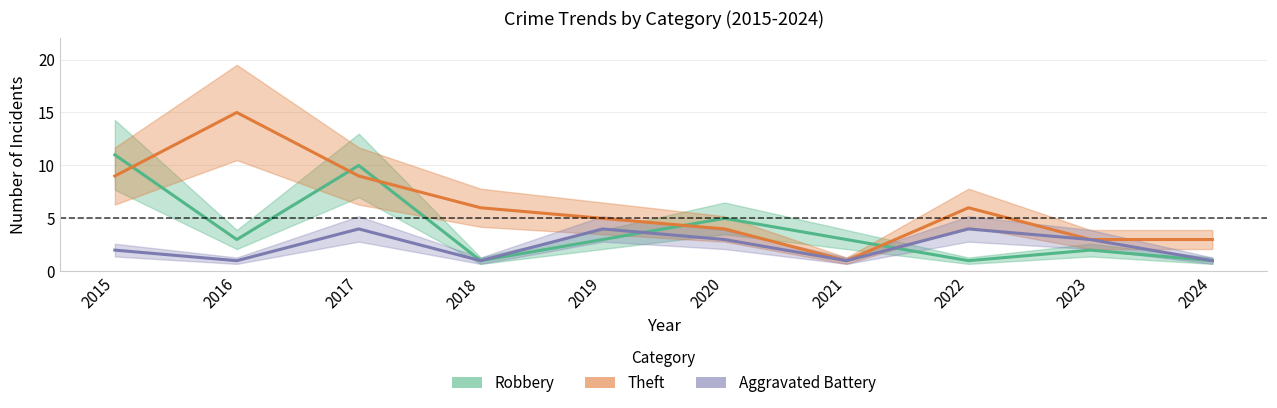

Does the chart have visible grid lines?

Yes